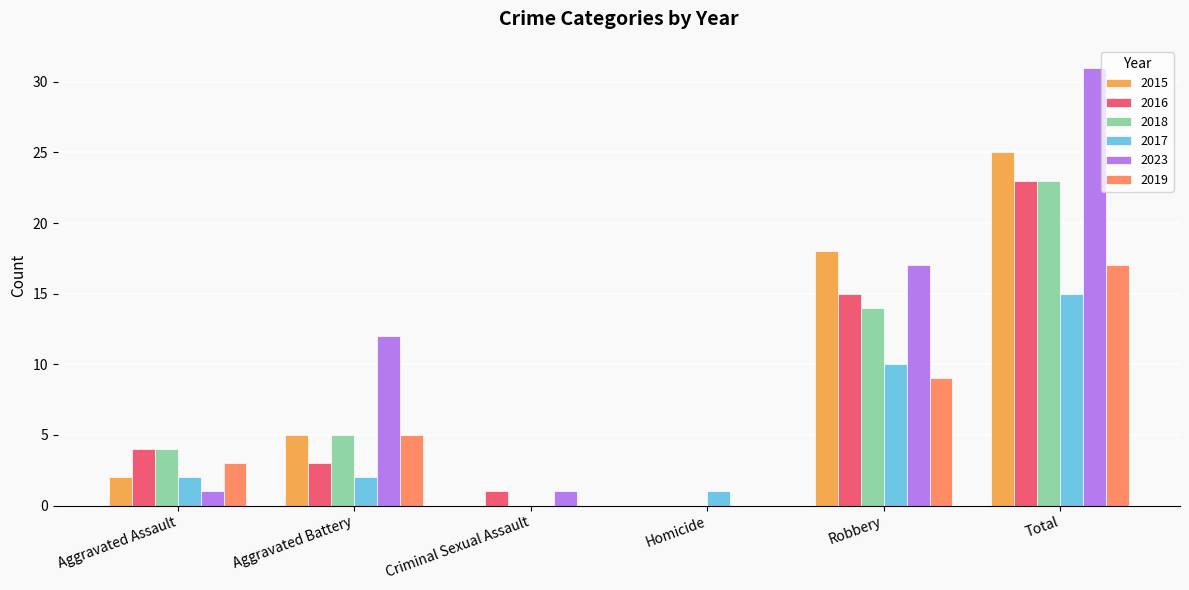

At which category is the sum across all series the highest?

Total